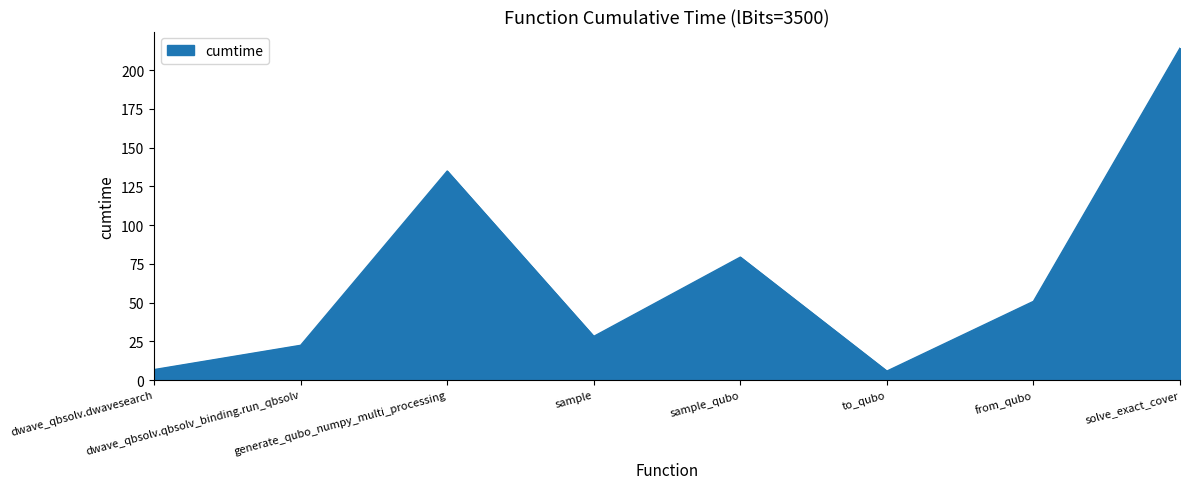

Reading left to right, what are all the values shown in this chart?

dwave_qbsolv.dwavesearch=6.7	dwave_qbsolv.qbsolv_binding.run_qbsolv=22.4	generate_qubo_numpy_multi_processing=134.9	sample=28.2	sample_qubo=79.3	to_qubo=5.8	from_qubo=50.8	solve_exact_cover=214.2